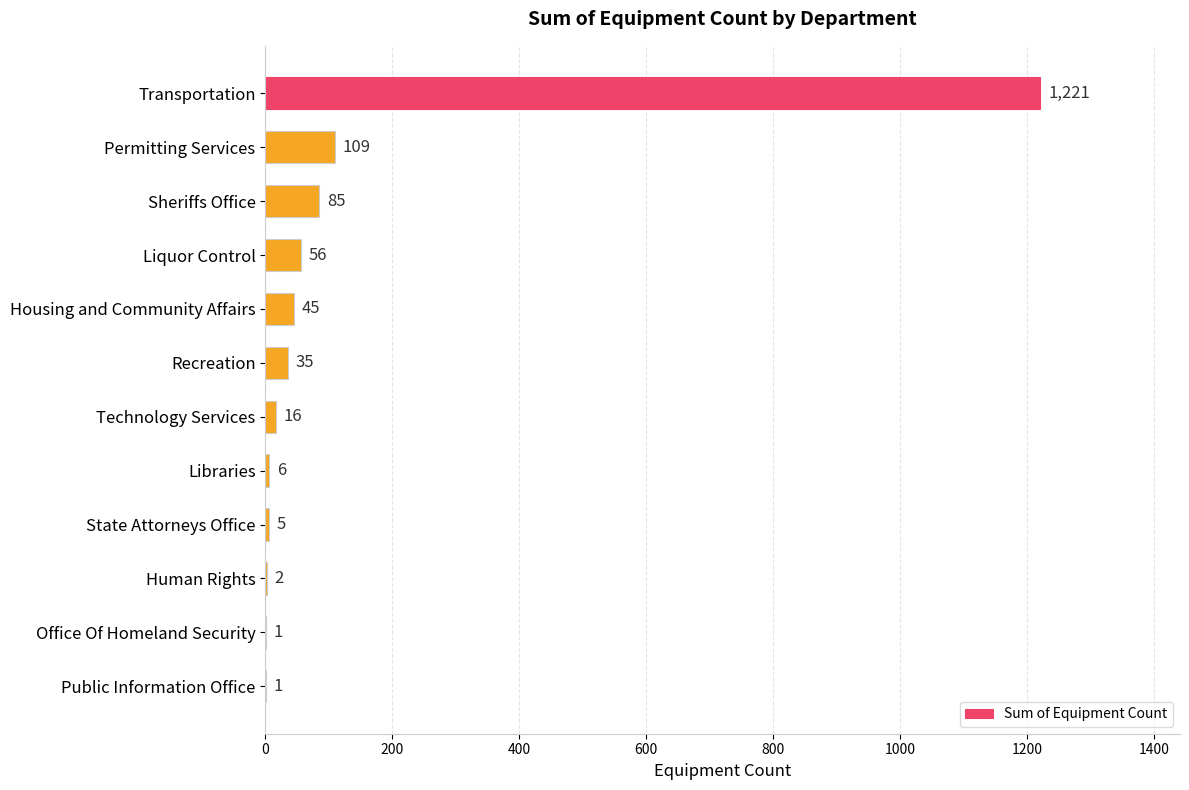

What is the sum of the values at Transportation and Human Rights?

1223